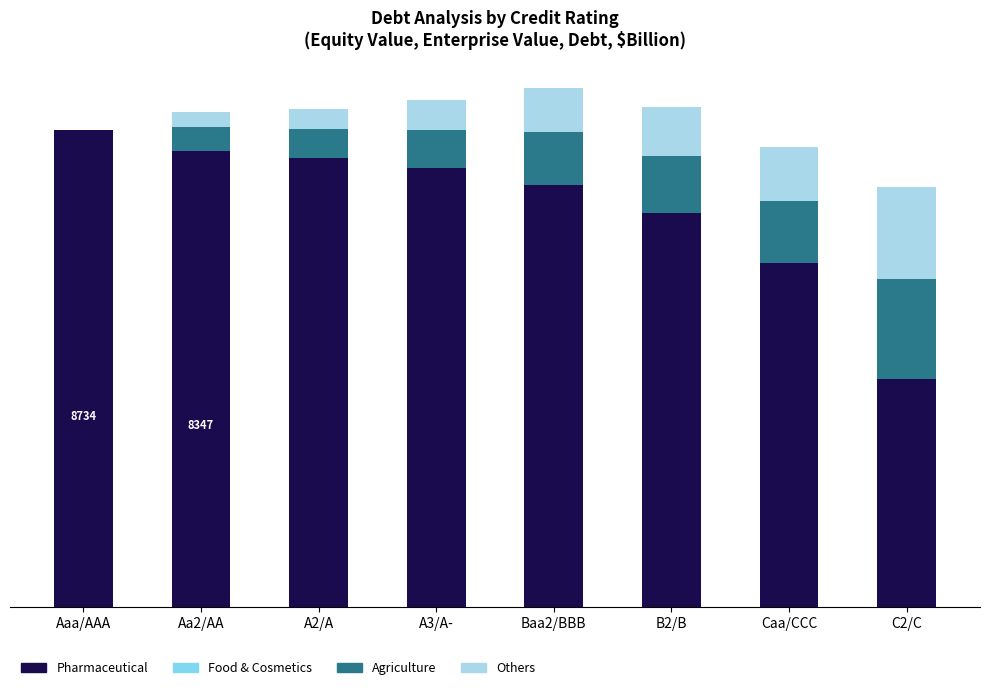

Which series has the largest range (max minus min)?

Pharmaceutical